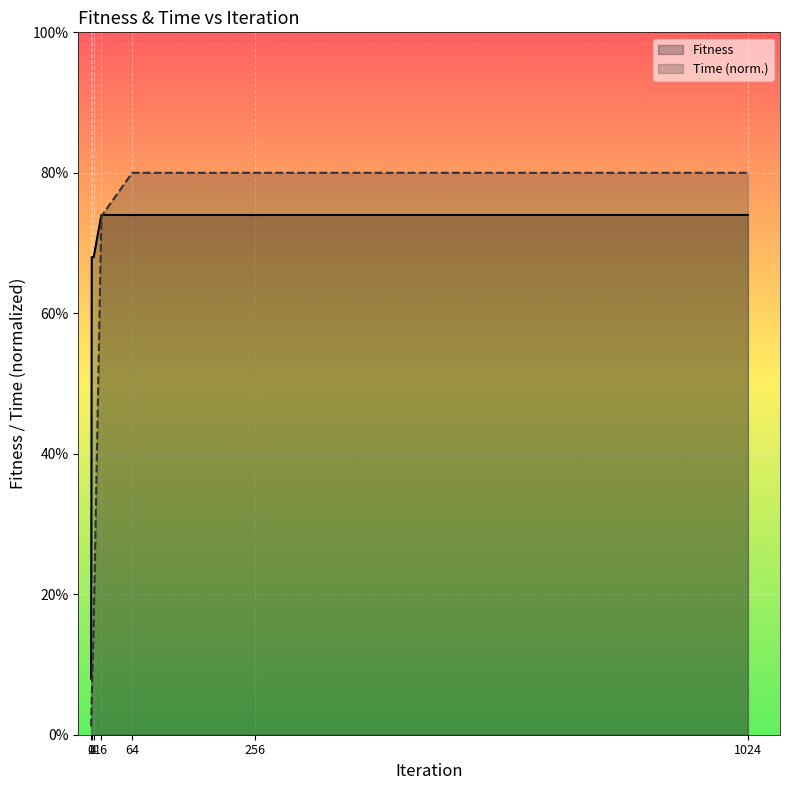

What is the minimum value shown in the chart?

1.2